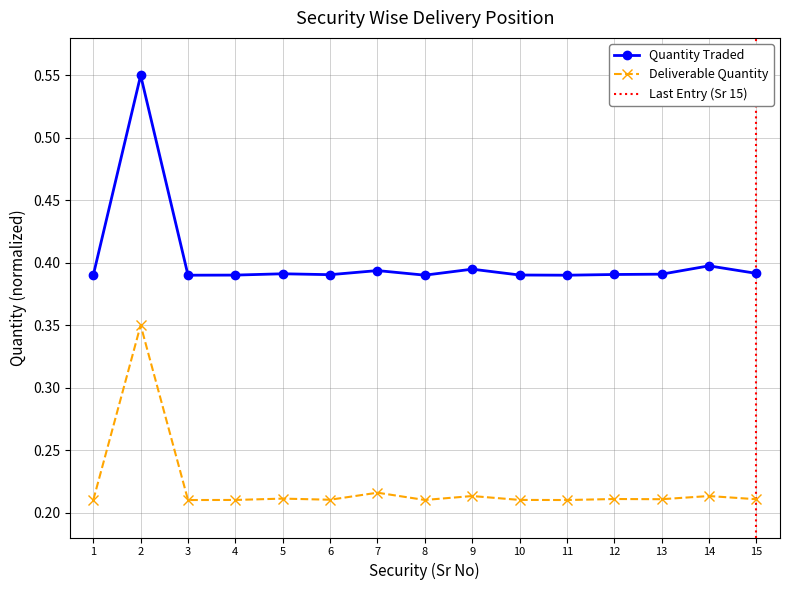

True or false: Quantity Traded has more than 1 interior local peaks.

True